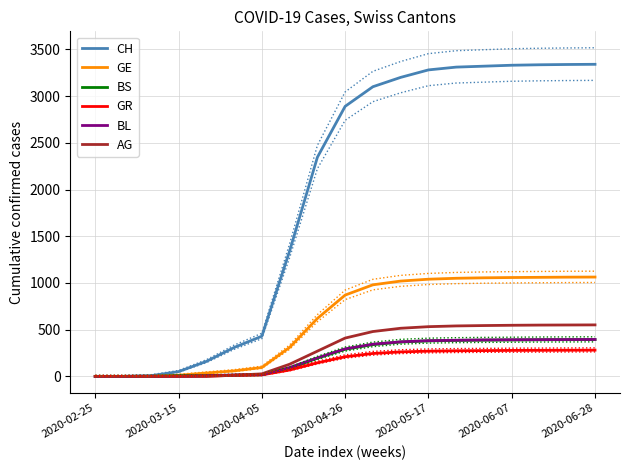

What is the highest value of the AG series?

551